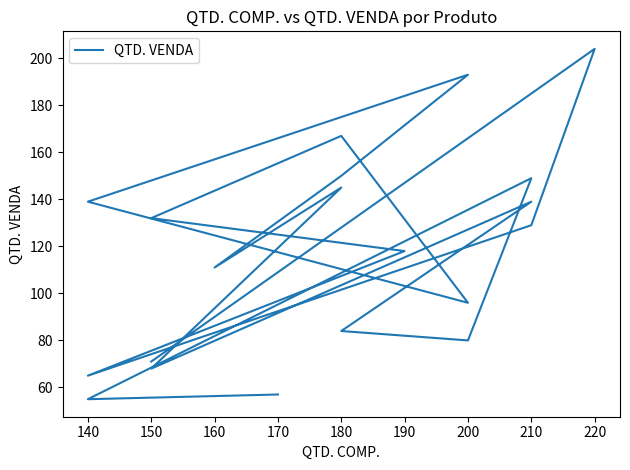

How many values exceed 129?

9